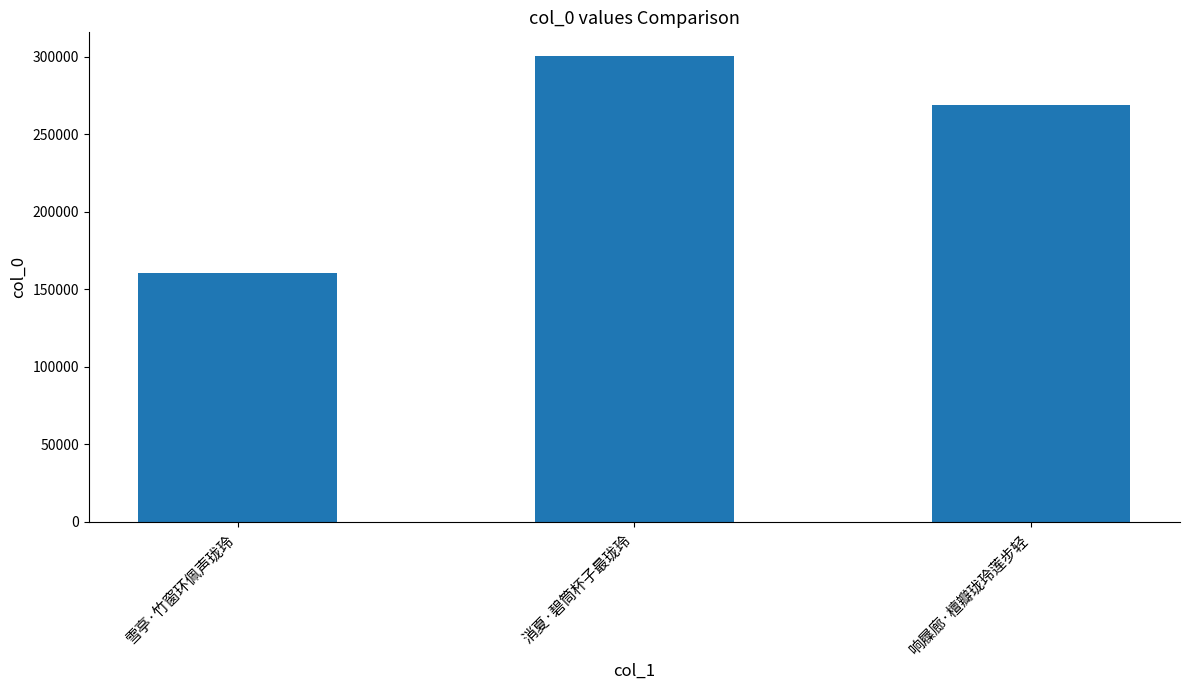

How many data points are less than 268851?

1